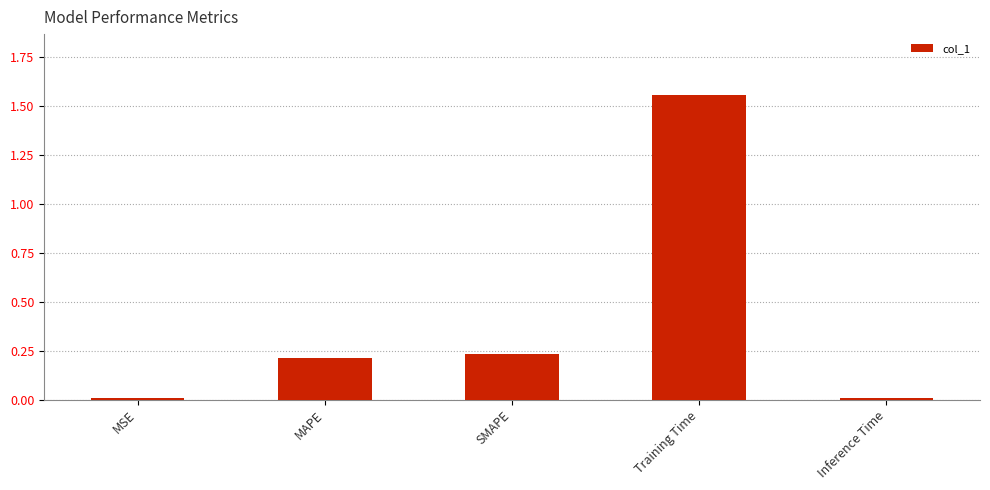

At which category does the chart reach its peak across all series?

Training Time